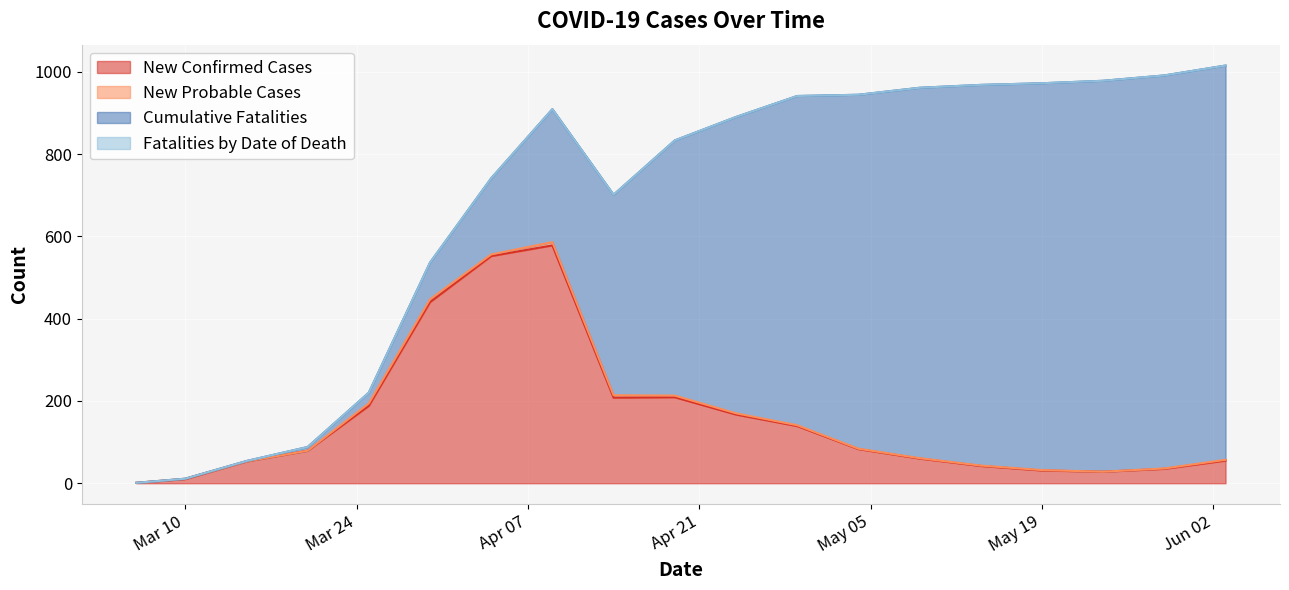

Count the number of data series in this chart.

4